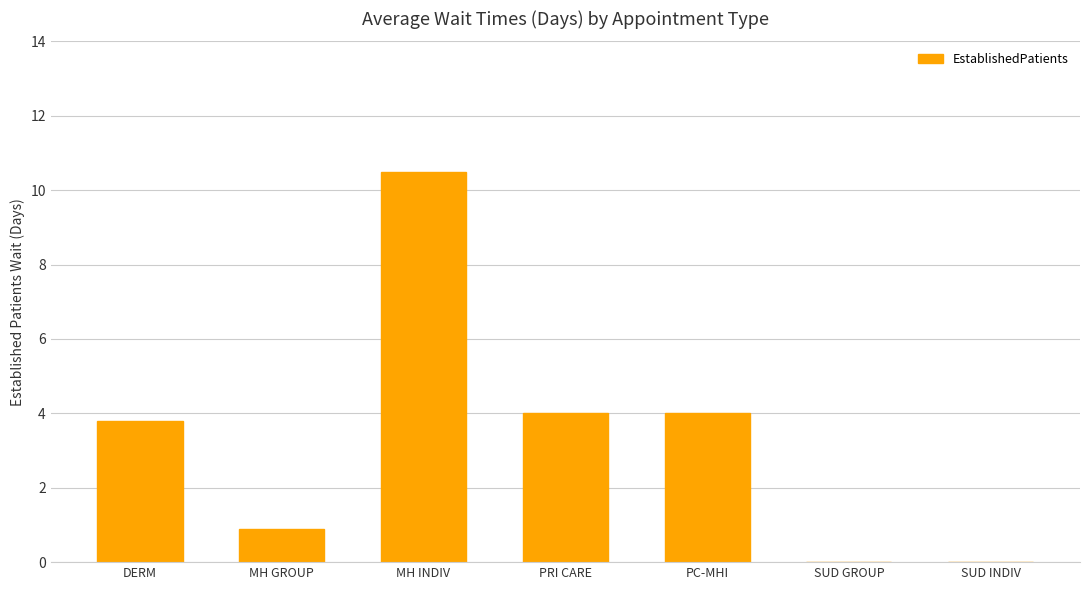

Where does the data first go above 3?

DERM